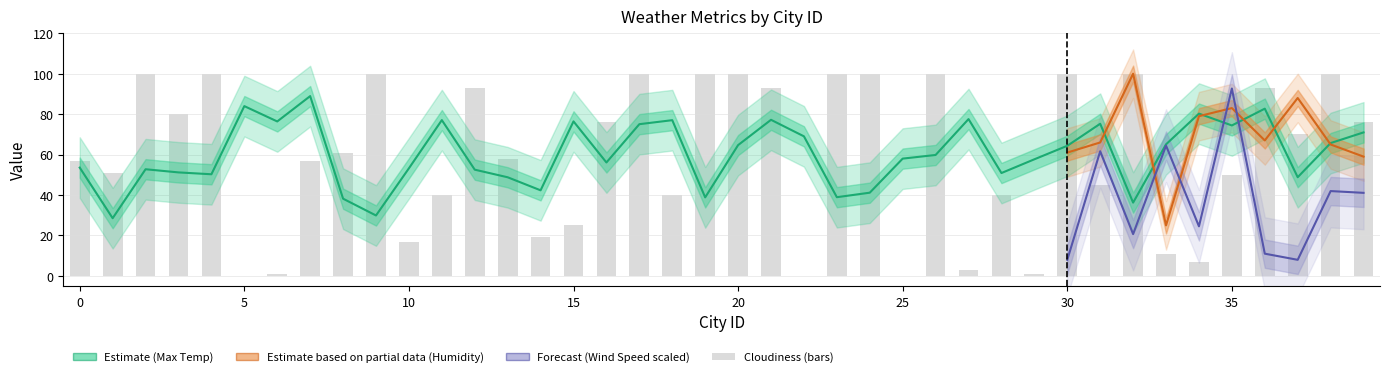

Which series changed the most between 16 and 37?

Max Temp